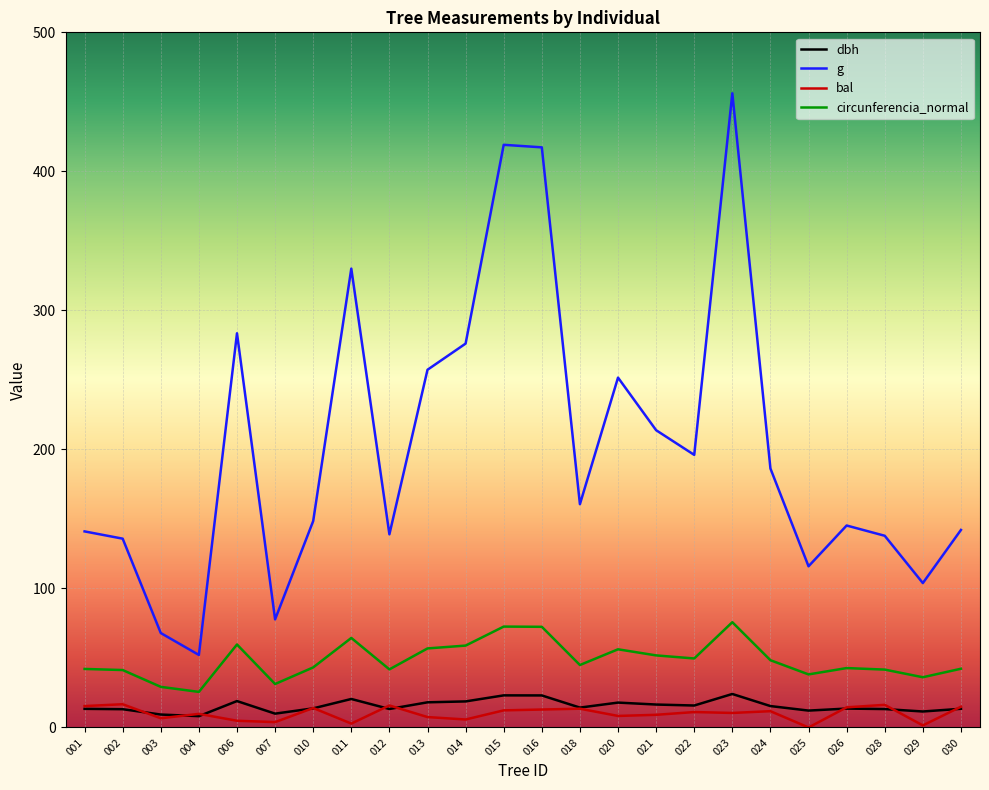

The value of bal at 022 is 11.1. True or false?

True